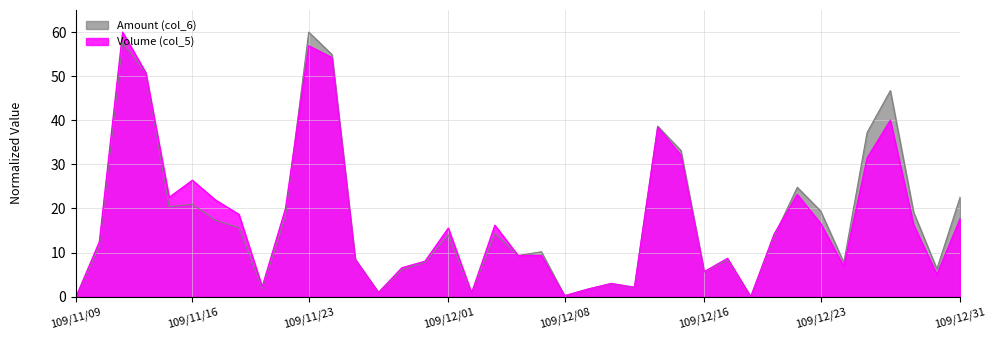

Is the value of Volume (col_5) at 109/12/30 greater than the value of Amount (col_6) at 109/12/09?

Yes